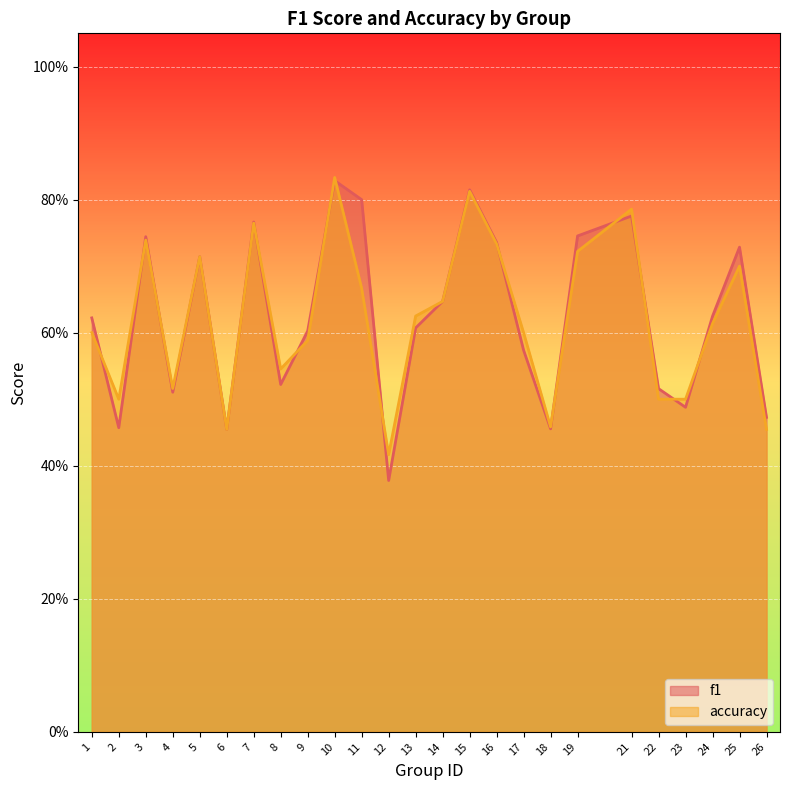

How many interior local valleys does the f1 series have?

7